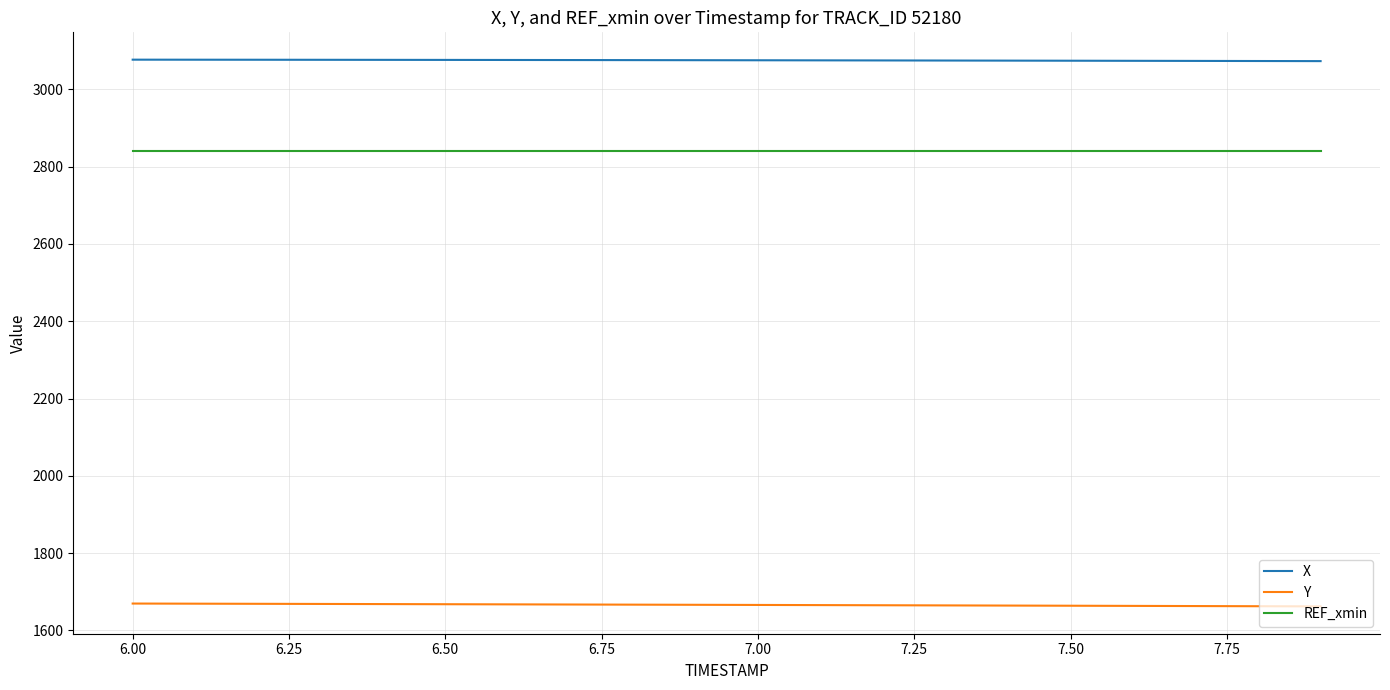

Which series has the largest total across all categories?

X